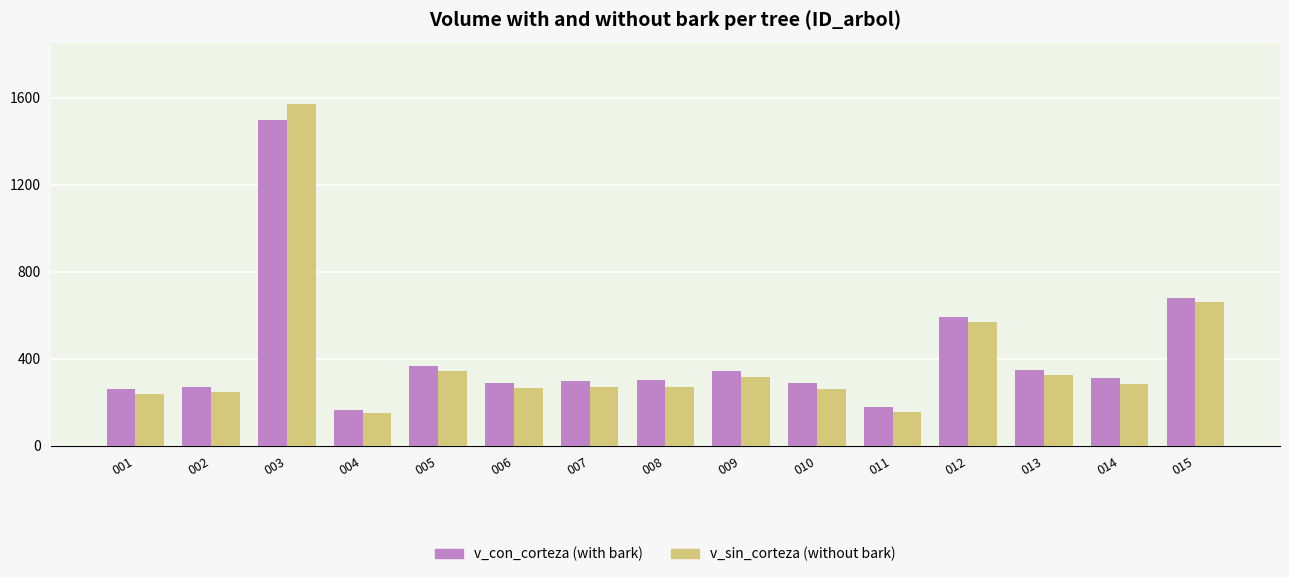

What is the spread (max minus min) of values at 006?

22.4